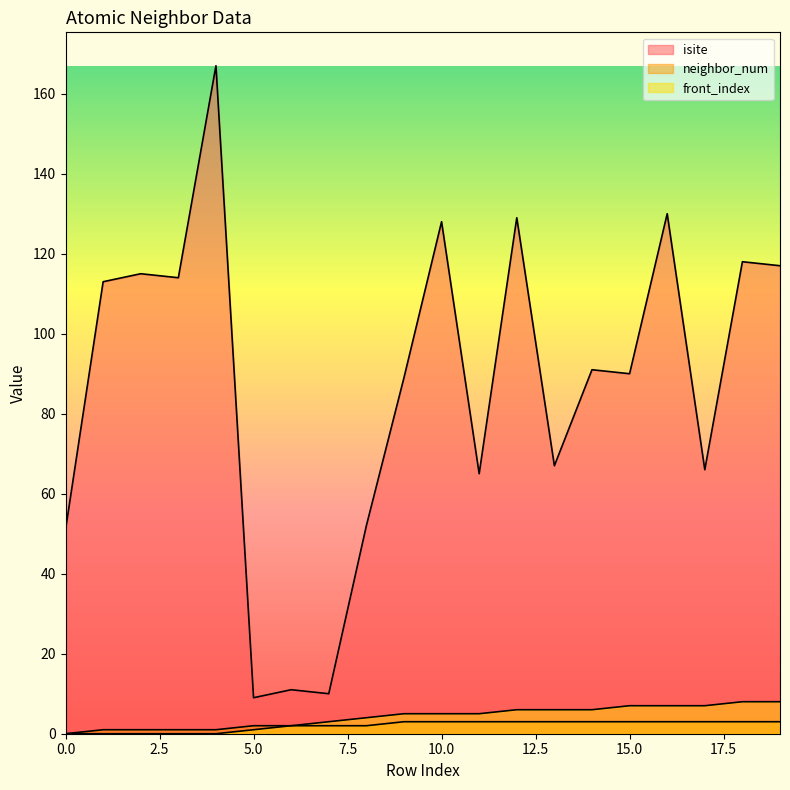

True or false: neighbor_num and isite intersect in this chart.

False